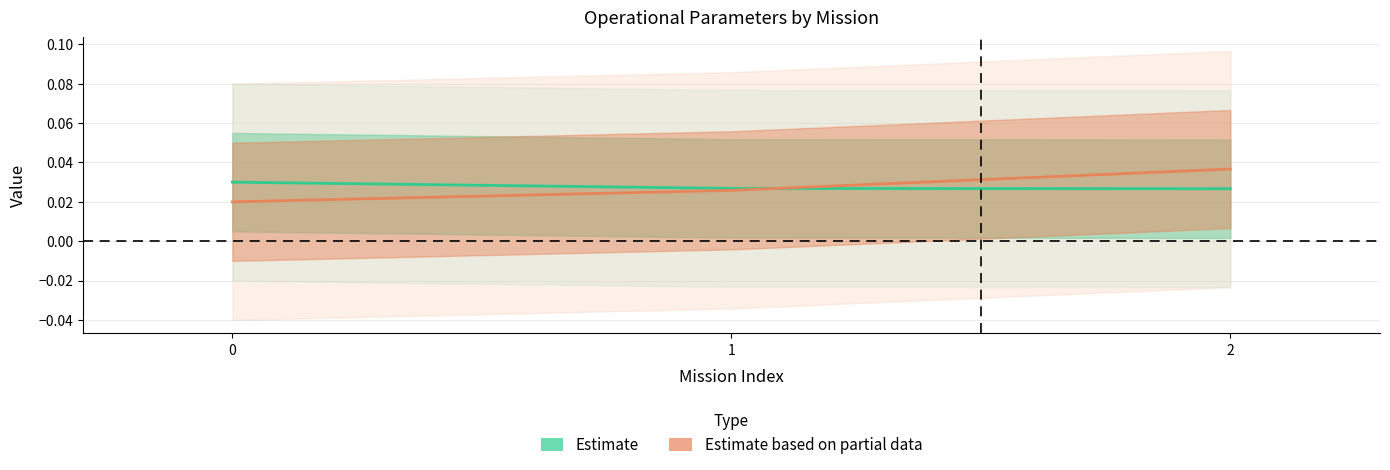

Is this an area chart (filled region under the line)?

No